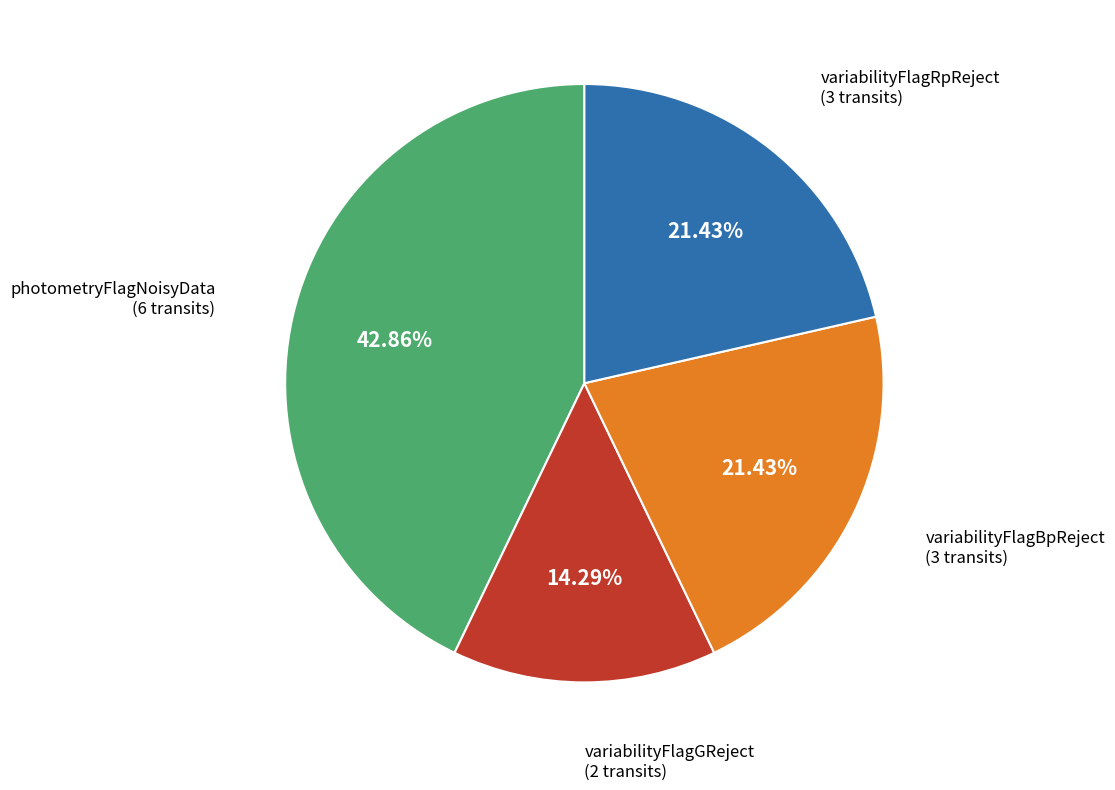

Does any single category account for the majority?

No